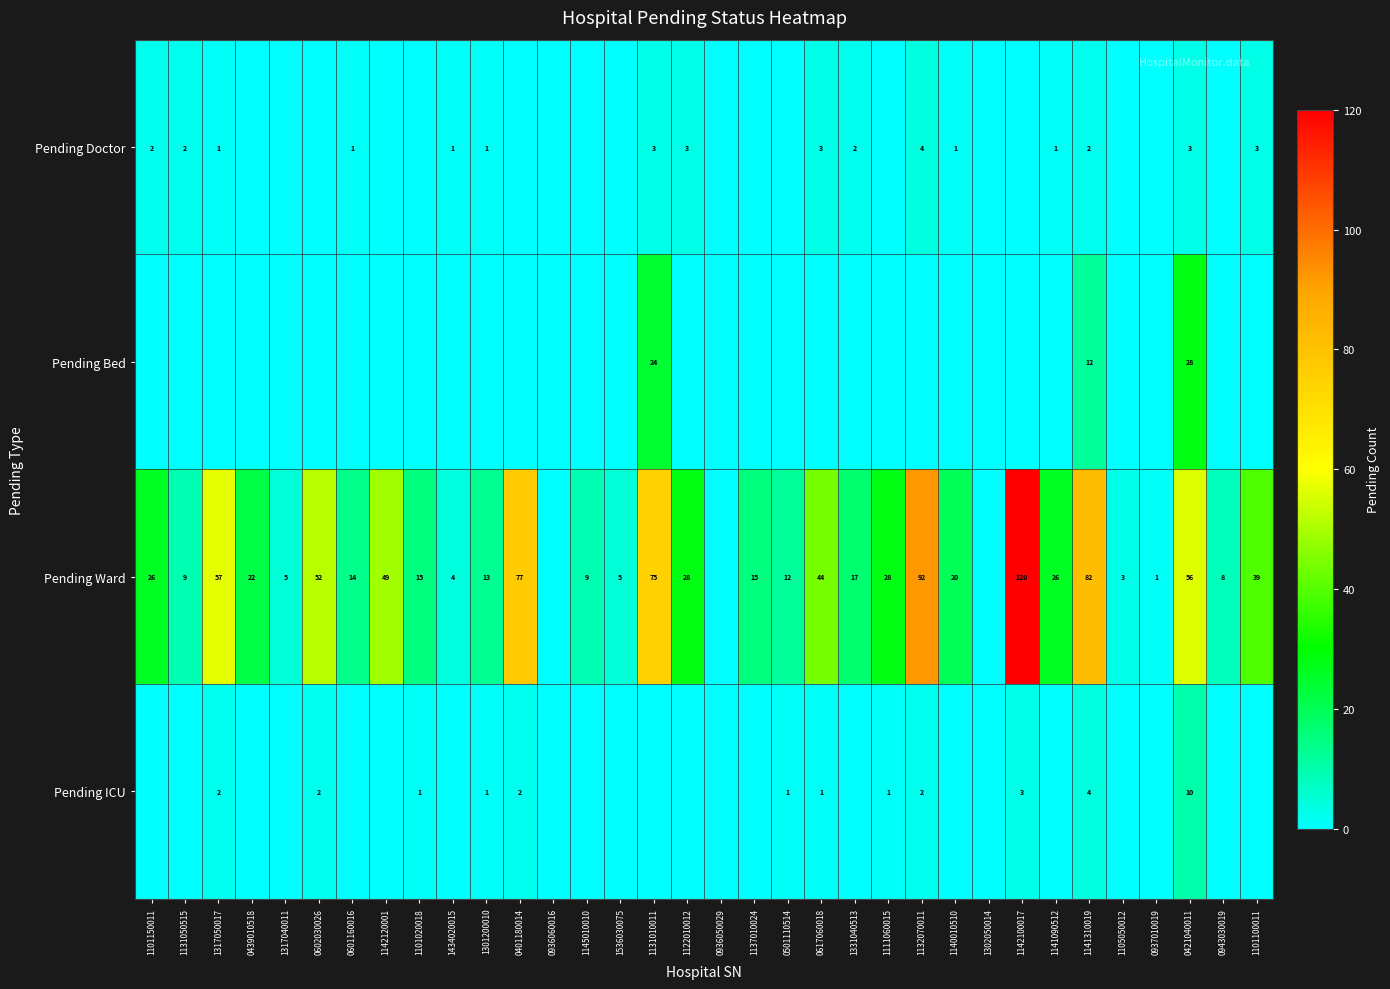

Rank the series at 1141310019 from lowest to highest value.

Pending Doctor, Pending ICU, Pending Bed, Pending Ward